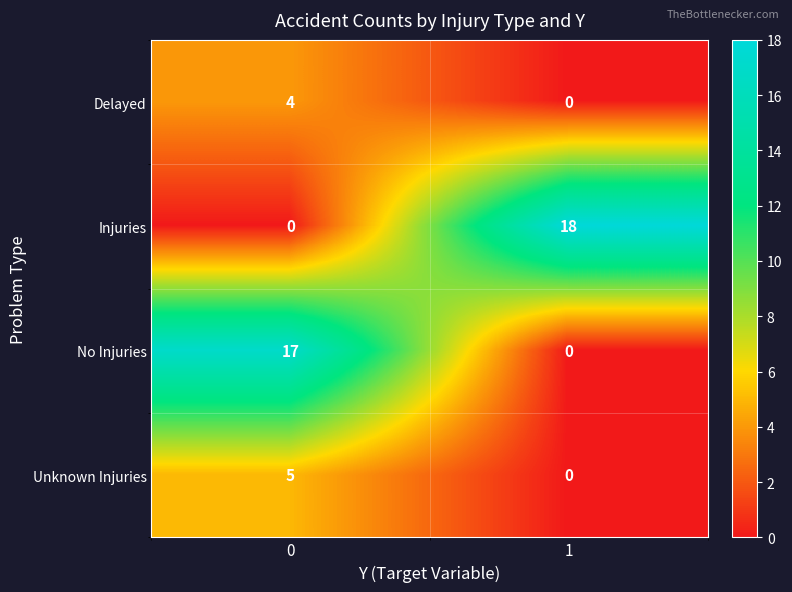

How many data points does each series have?

2